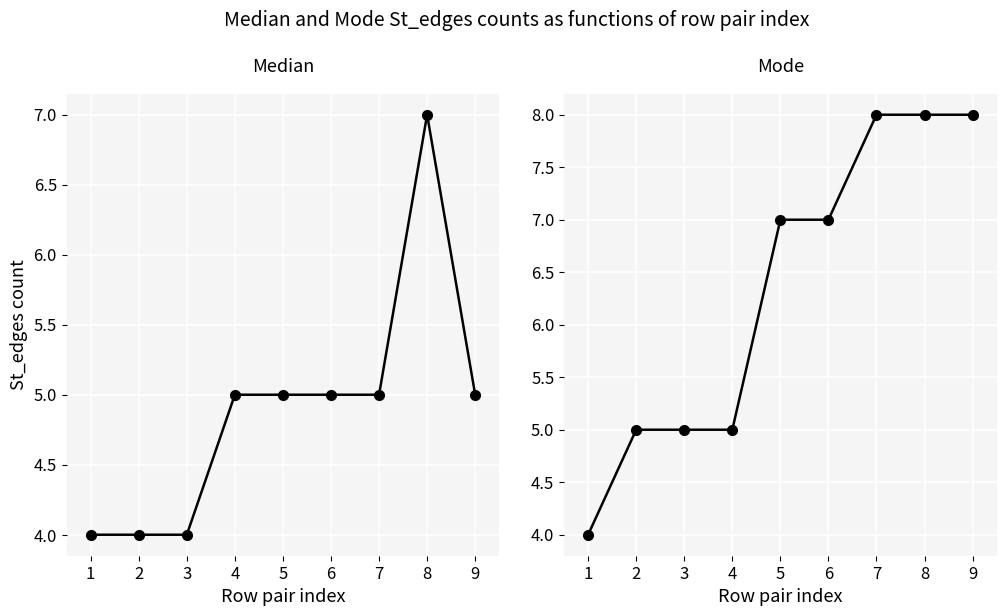

Rank the series at 7 from highest to lowest value.

Mode, Median